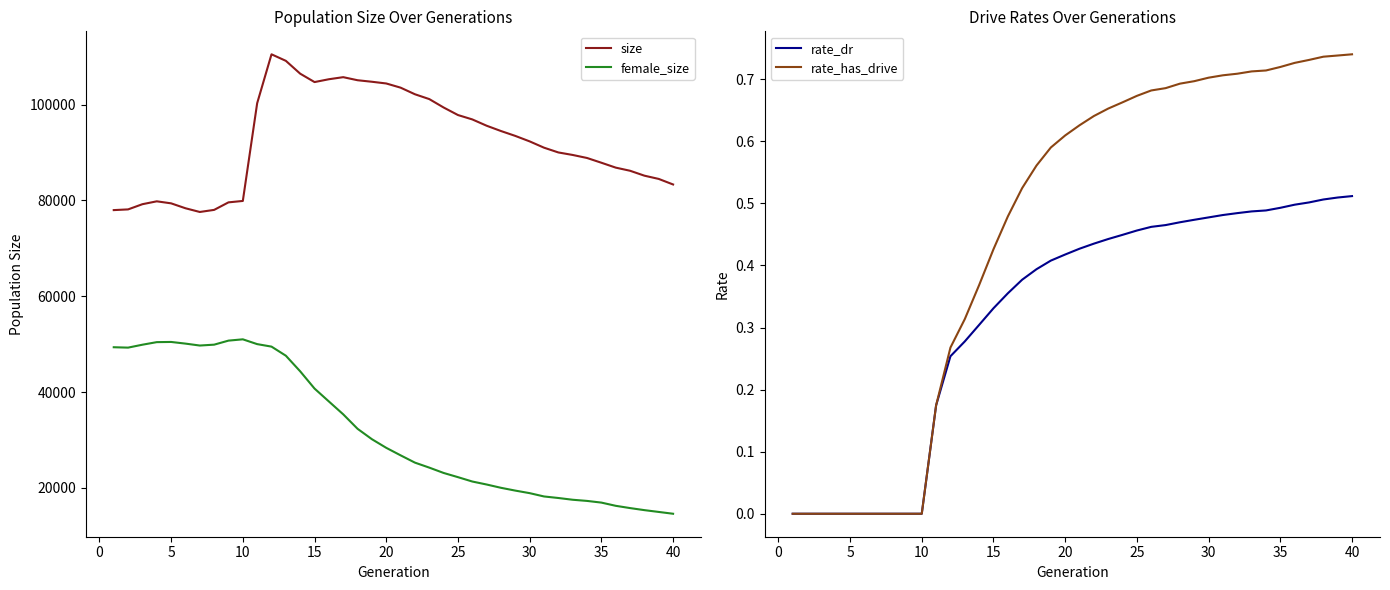

True or false: rate_has_drive and female_size cross at least once.

False